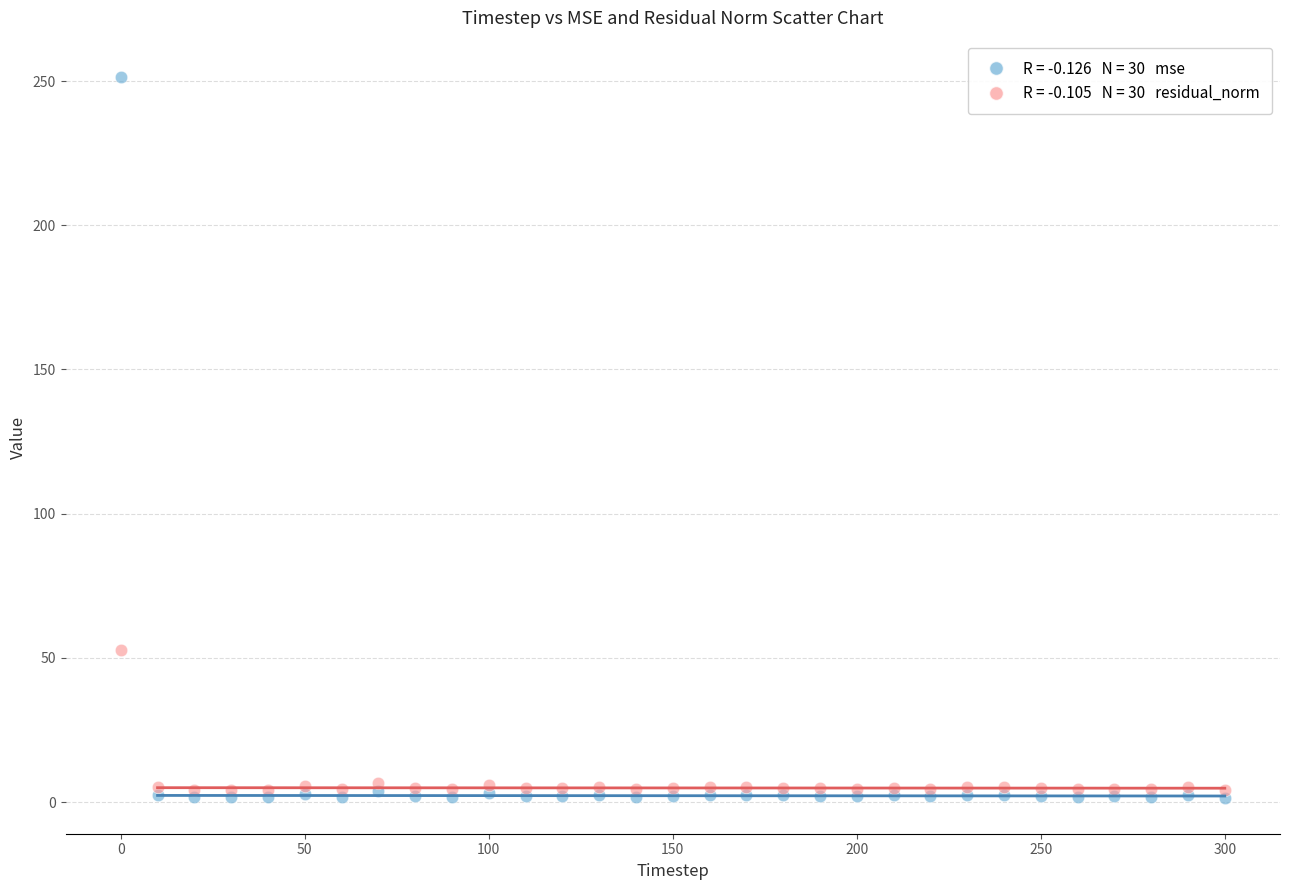

Across all series, what Y value is closest to 126?

52.6